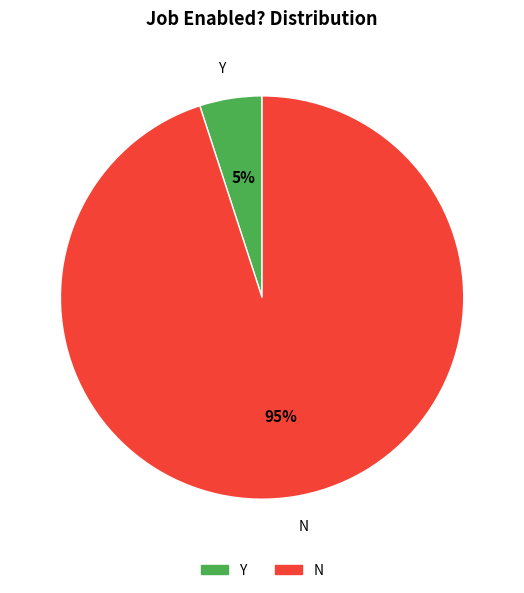

How many slices are in this pie chart?

2